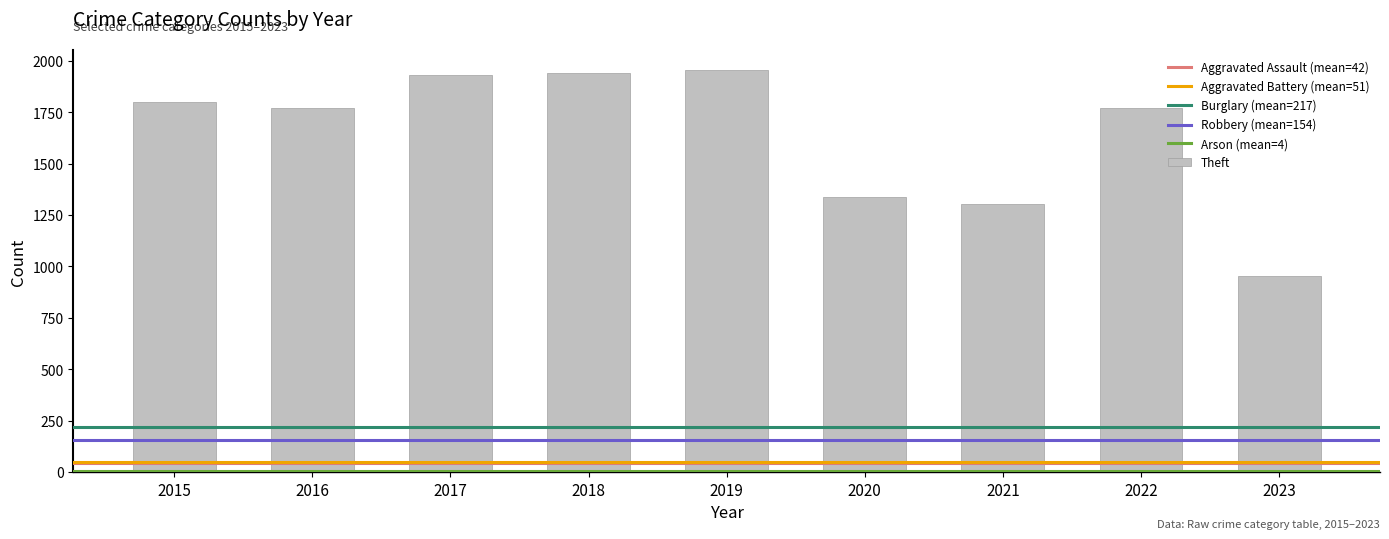

Which label corresponds to the smallest value in the chart?

2023